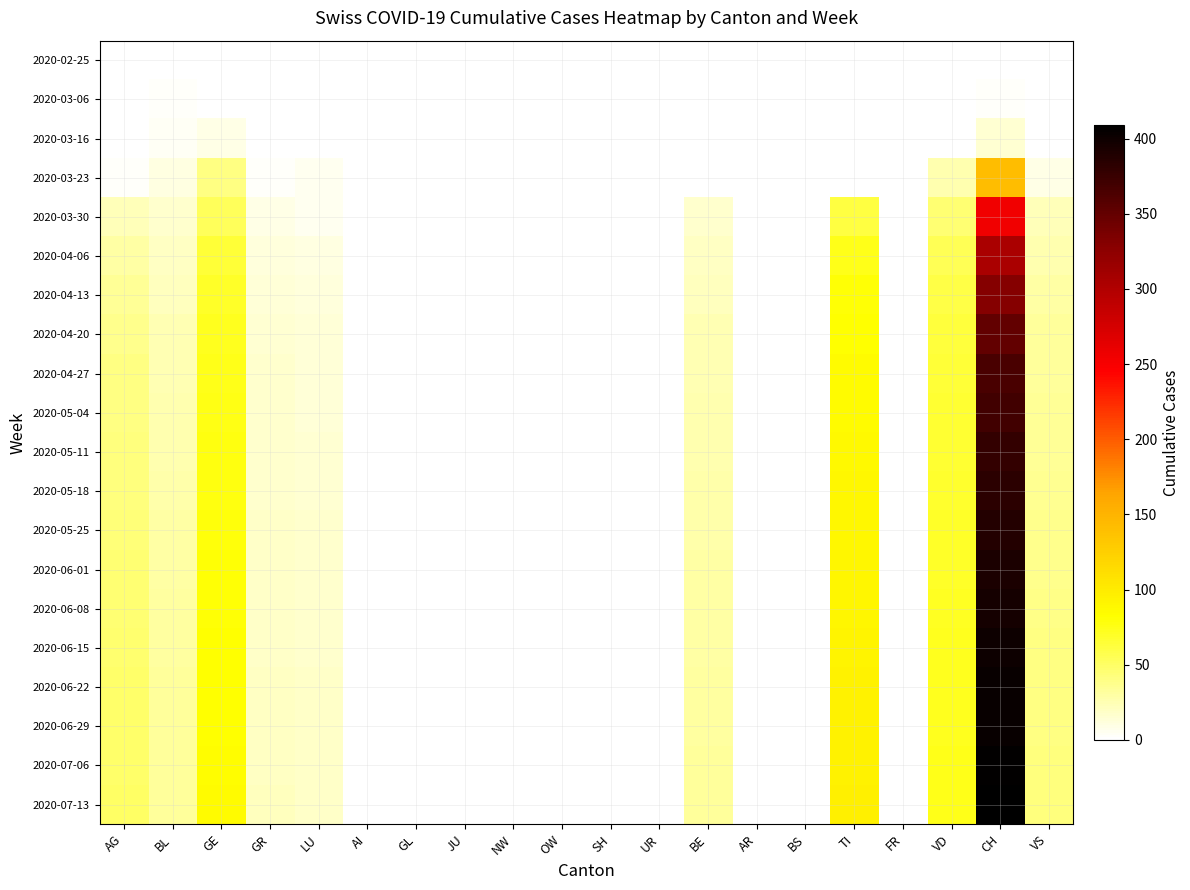

What is the maximum value shown in the chart?

409